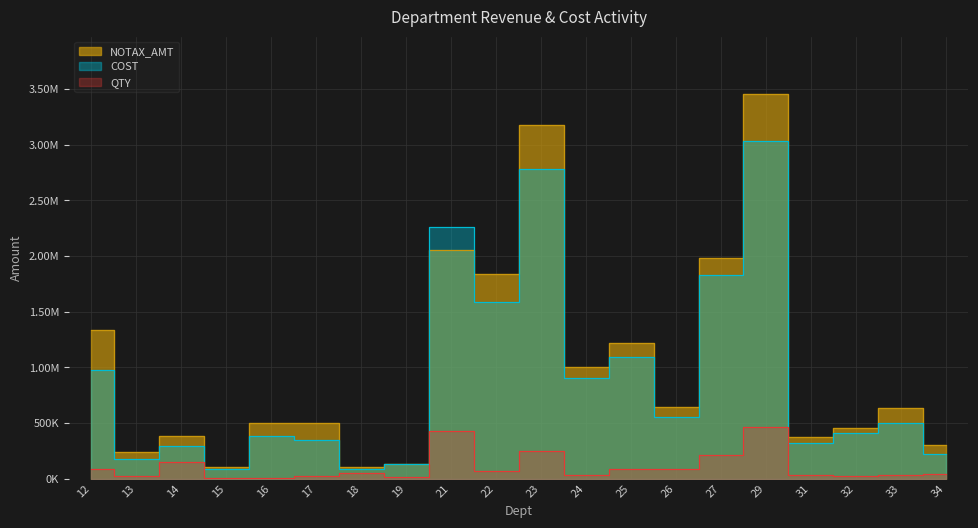

Where is COST nearest to the value 1558406?

22